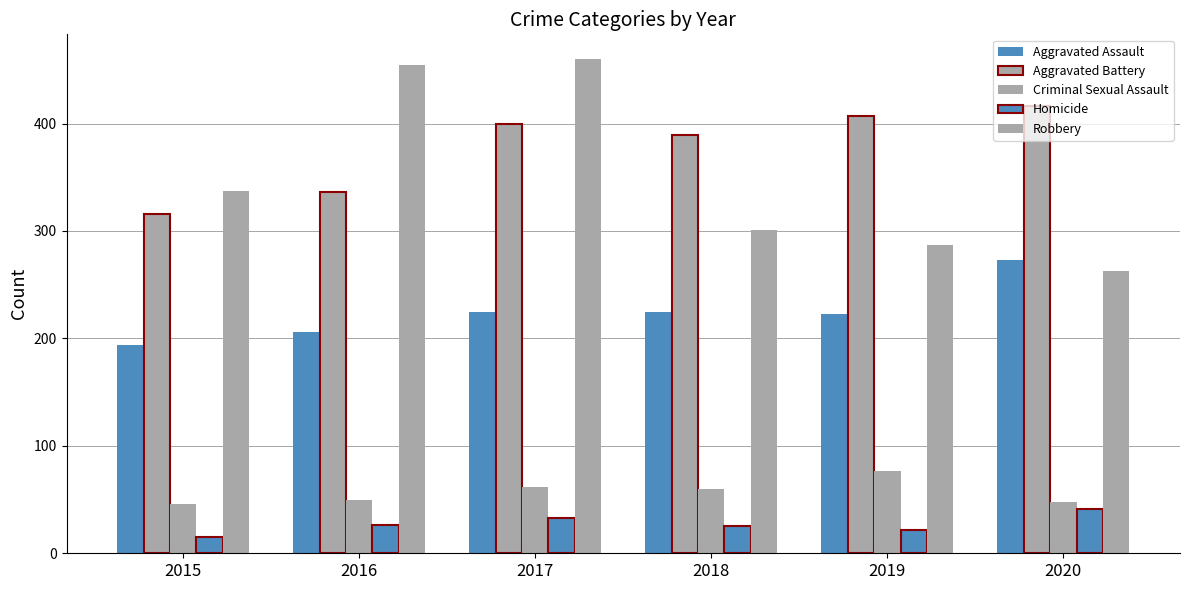

How many groups of bars are there?

6